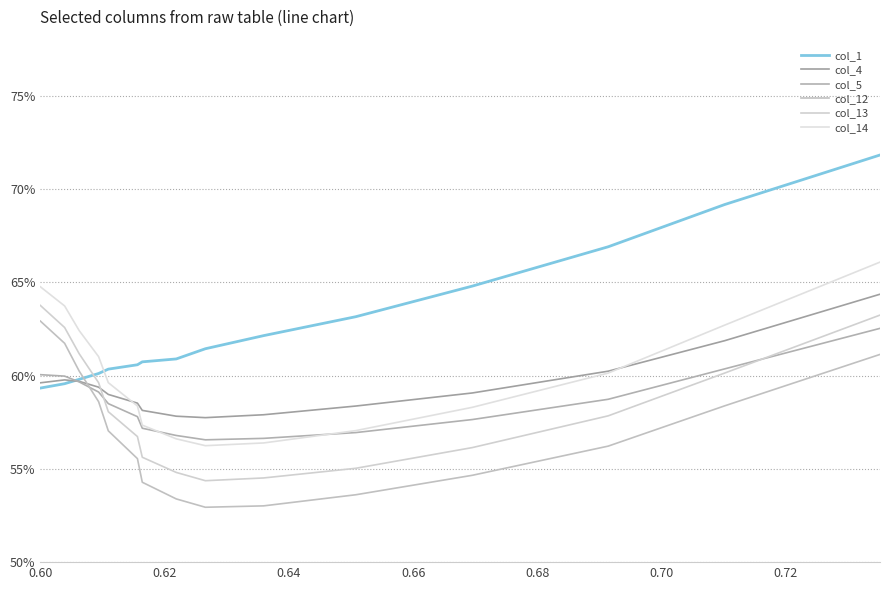

True or false: col_12 and col_5 intersect in this chart.

True